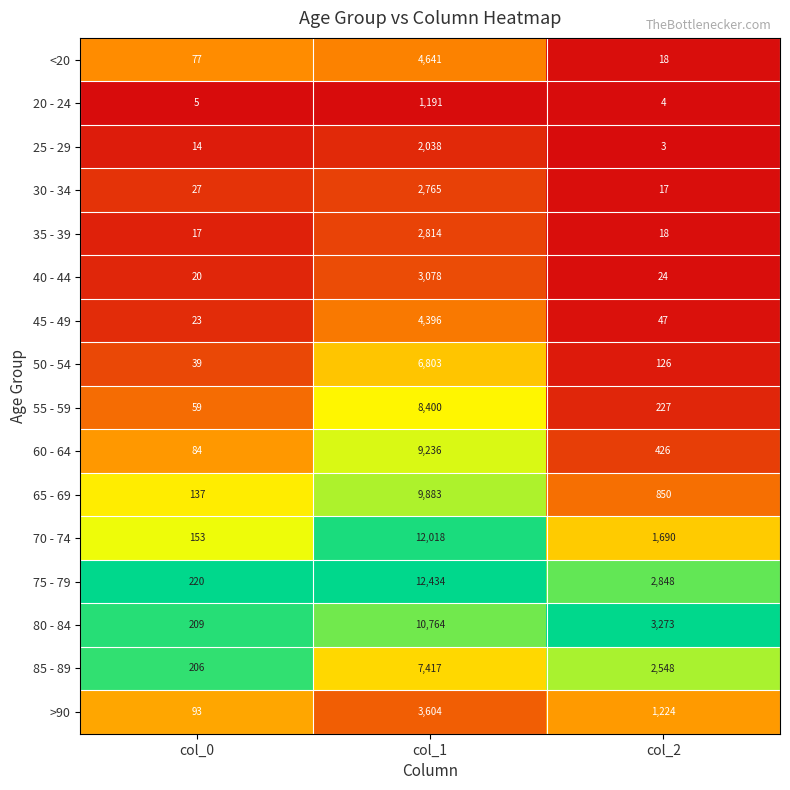

At which category is the sum across all series the highest?

col_1